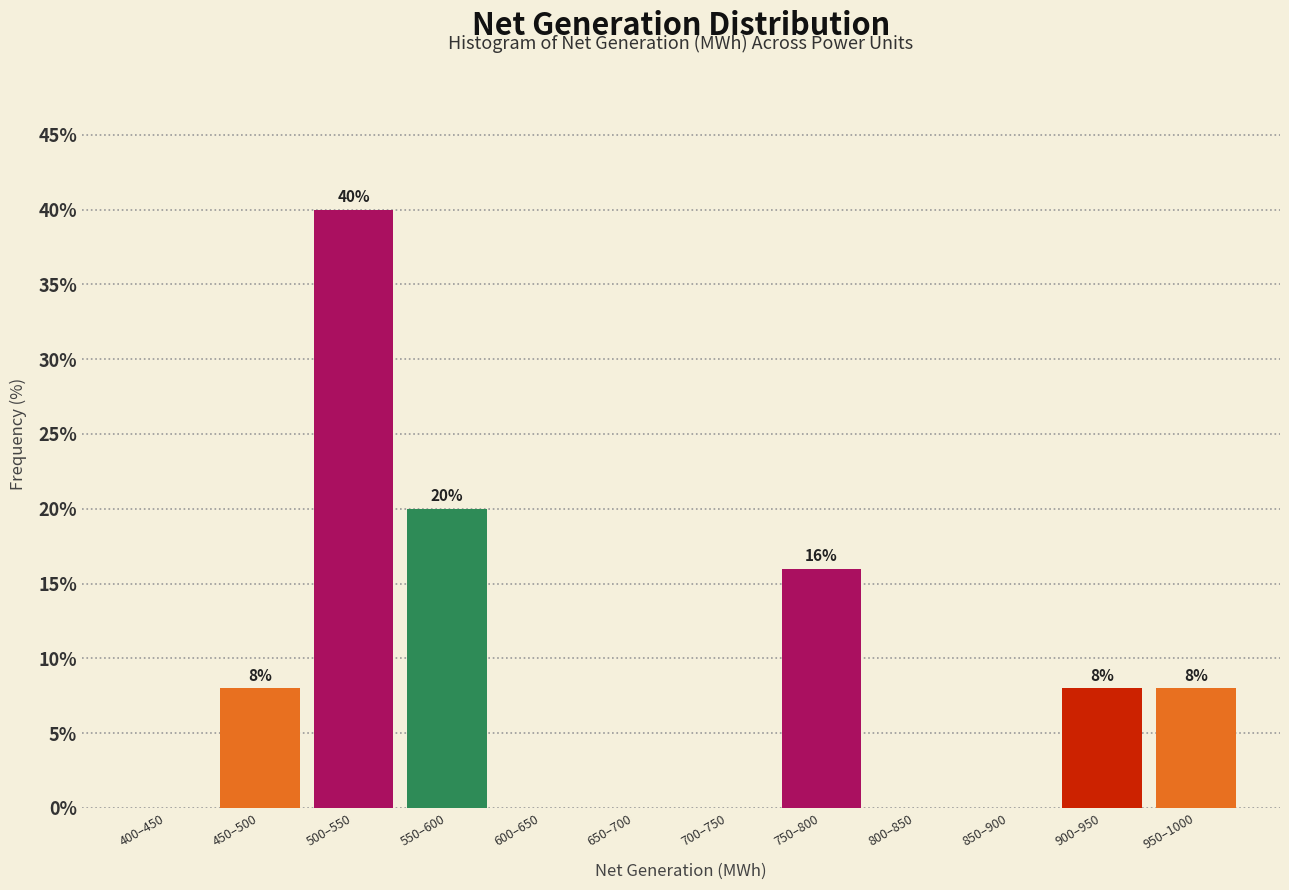

Reading left to right, list all the values displayed in this chart.

400–450=0	450–500=8	500–550=40	550–600=20	600–650=0	650–700=0	700–750=0	750–800=16	800–850=0	850–900=0	900–950=8	950–1000=8